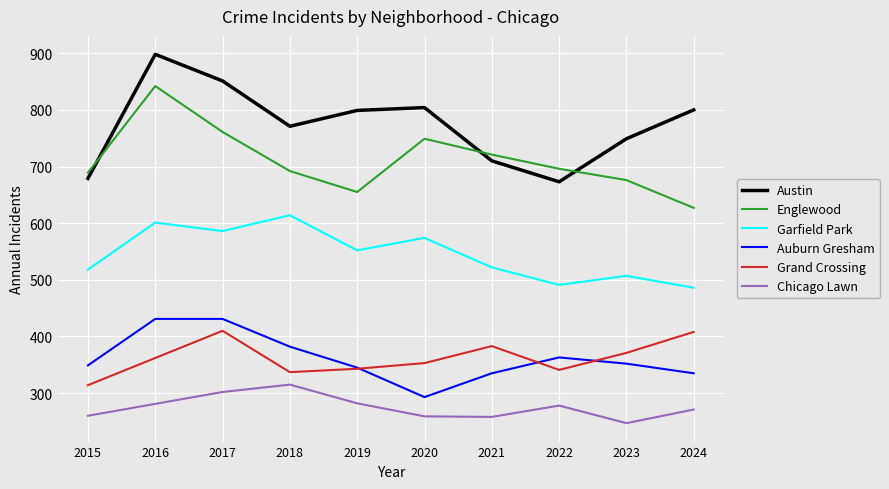

Is the value of Garfield Park at 2017 greater than the value of Englewood at 2015?

No